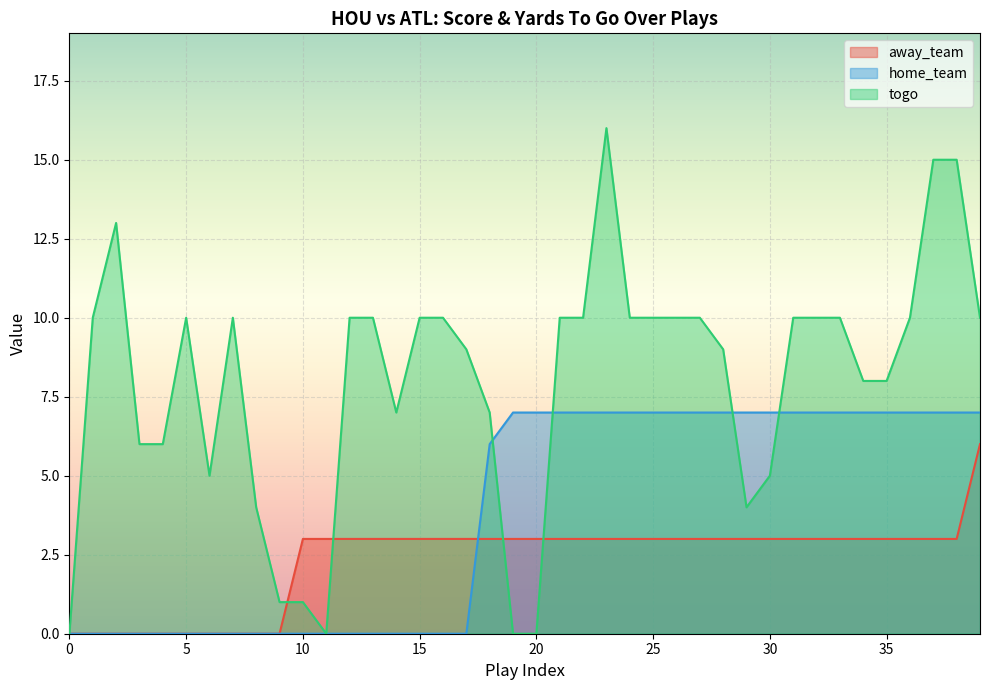

What is the value of the away_team point at the 14th from the left?

3